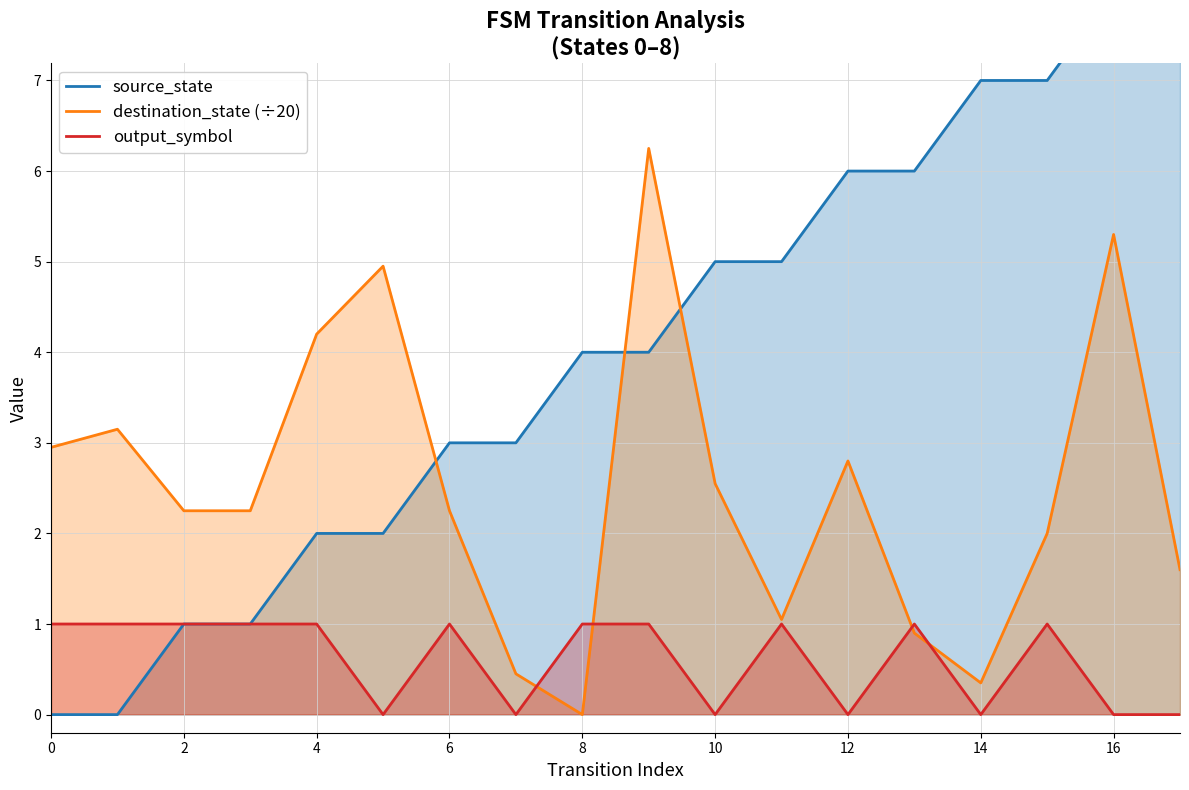

The output_symbol series shows 1.4 at 2. True or false?

False